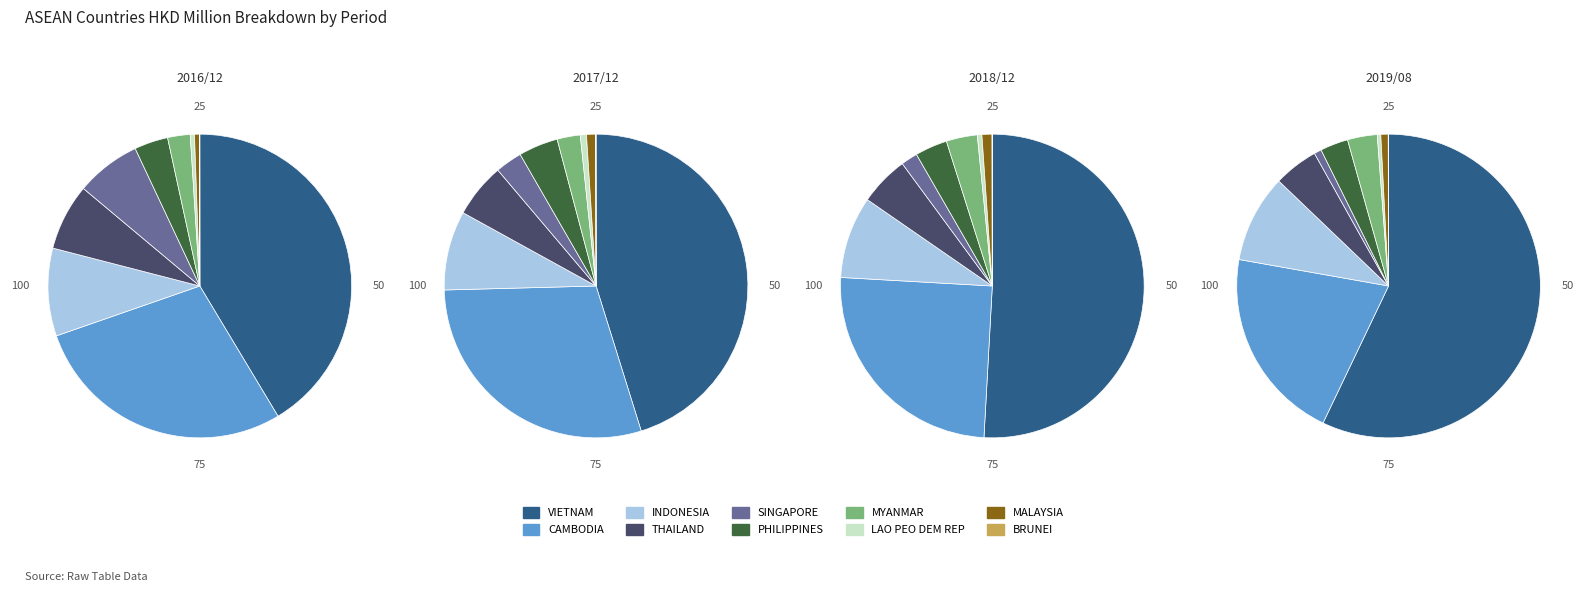

Rank the categories by value from lowest to highest.

BRUNEI, LAO PEO DEM REP, MALAYSIA, MYANMAR, PHILIPPINES, SINGAPORE, THAILAND, INDONESIA, CAMBODIA, VIETNAM